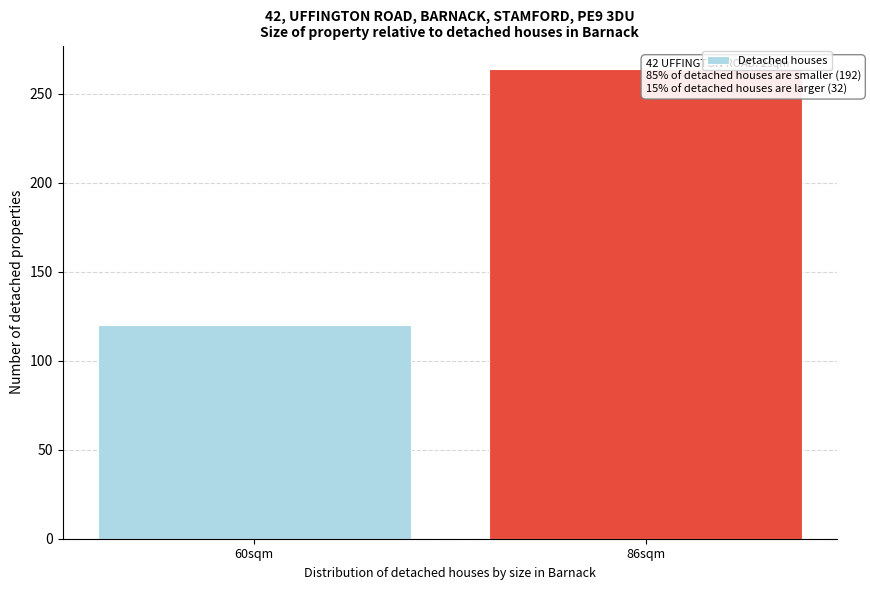

Reading right to left, what are all the values shown in this chart?

264	120